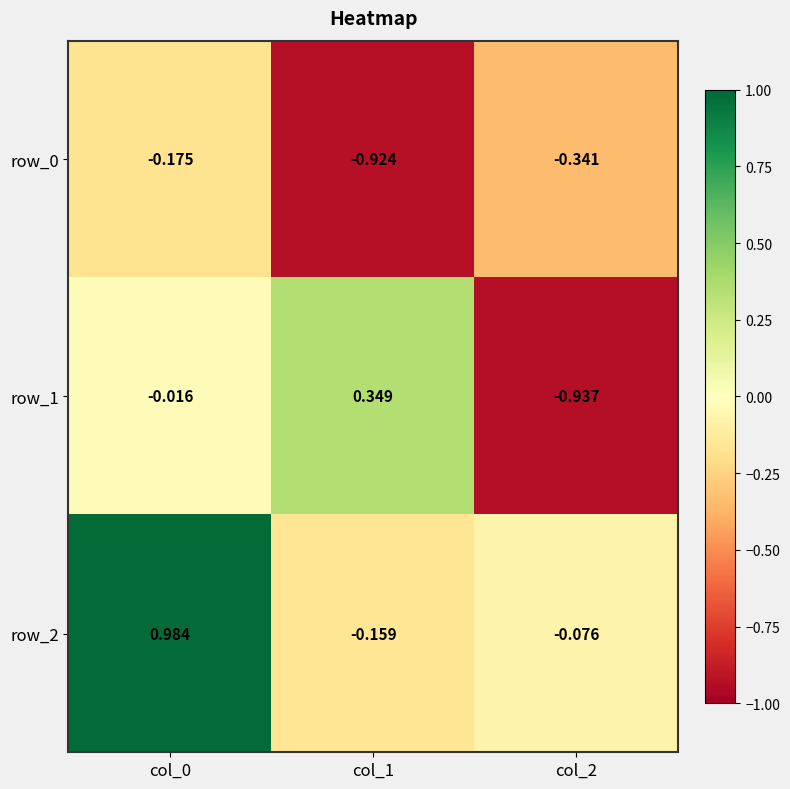

At which label does row_1 reach its minimum?

col_2